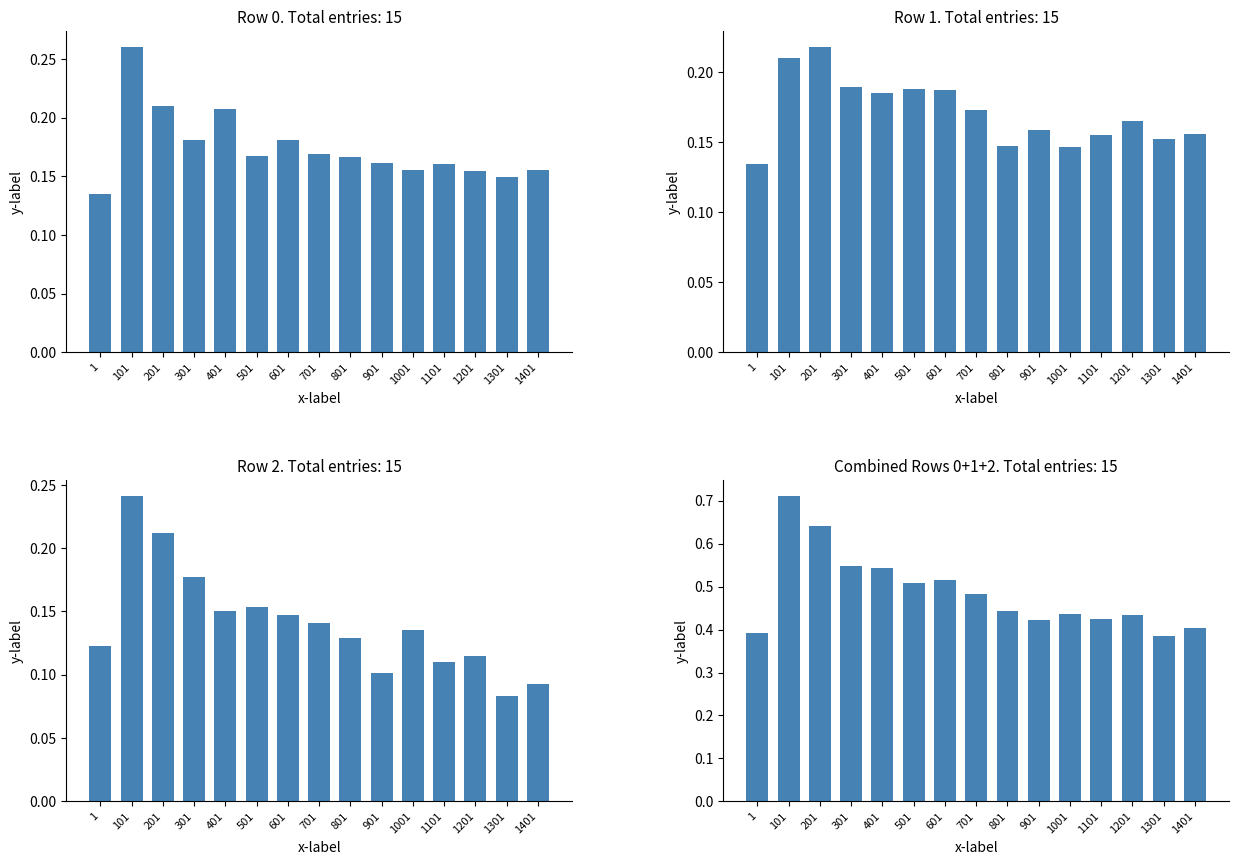

What is the sum of the values at 101 and 701?

1.2